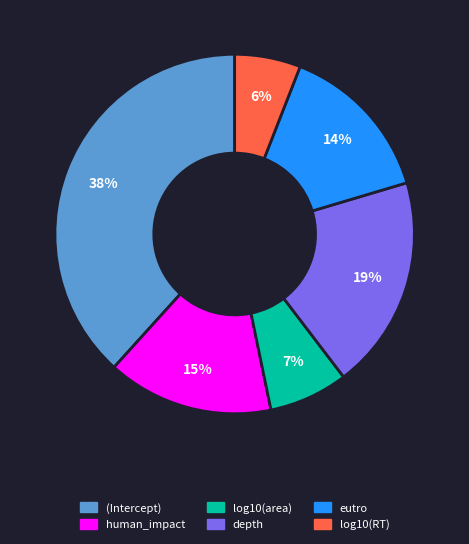

True or false: human_impact accounts for 15% of the total.

True